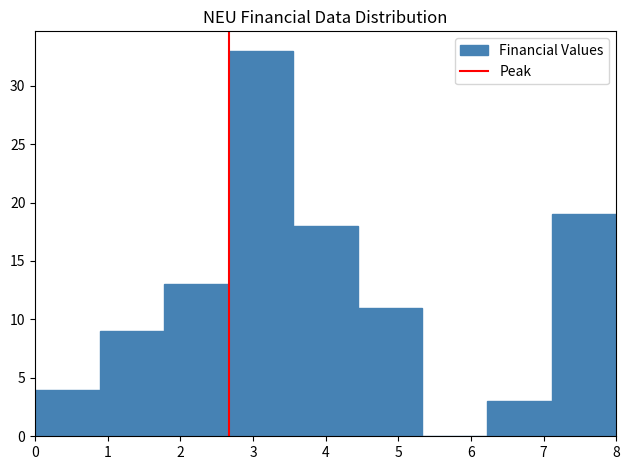

What is the height of the bar covering 0.9 to 1.8 on the x-axis? Neither the bar edges nor the heights are printed on the chart, so give them approximately, as read against the axes.

9